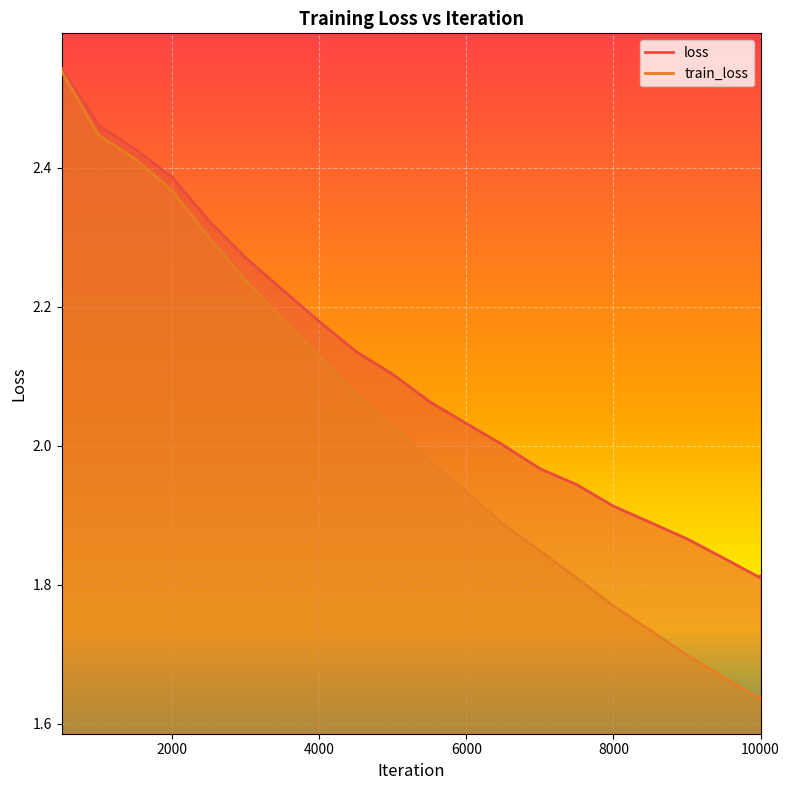

The value of loss at 500 is 2.5. True or false?

True